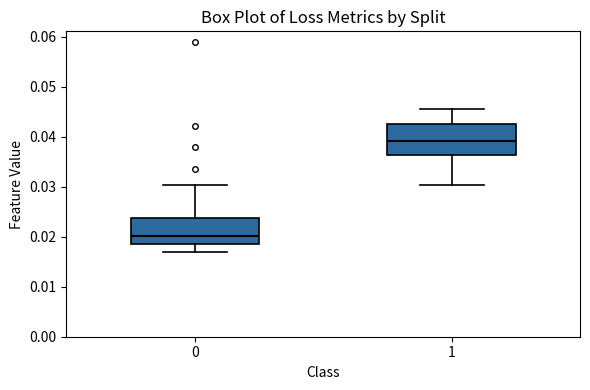

Reading left to right, read every box against the y-axis: the position of its median line, the range the box covers, and the ends of its whiskers. The values are not printed on the chart, so give them approximately, as read against the axis.

0: median 0.020, box 0.019 to 0.024, whiskers 0.017 to 0.030
1: median 0.039, box 0.036 to 0.042, whiskers 0.030 to 0.045